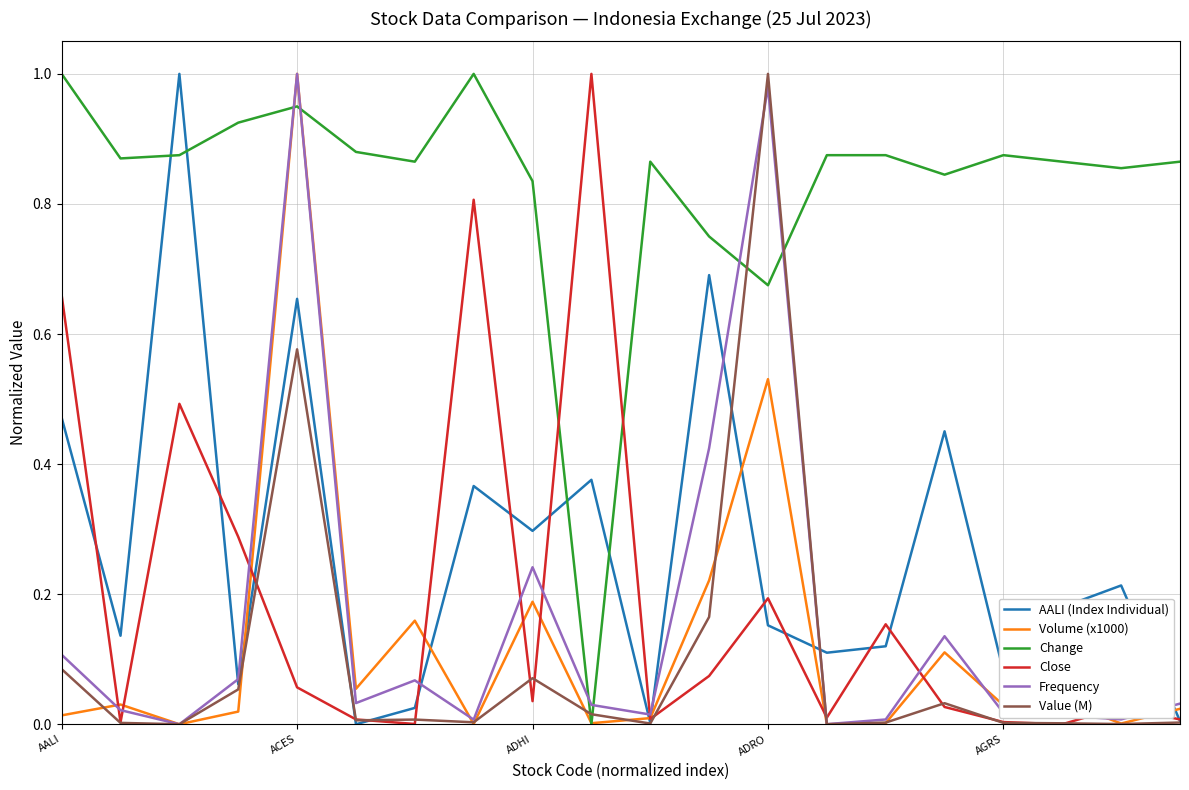

After their last crossing, which series has the higher values: Frequency or Value (M)?

Frequency